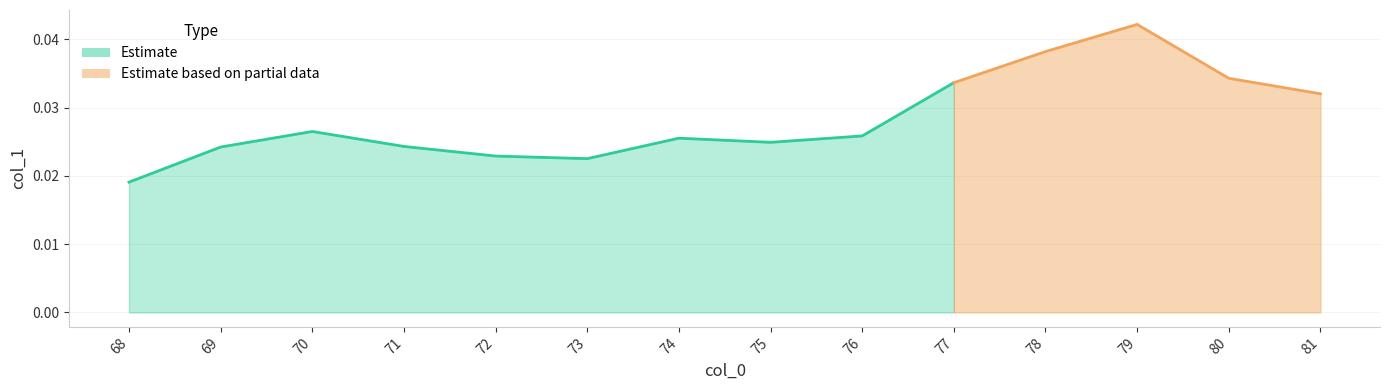

List the labels in order of value, smallest first.

68, 73, 72, 69, 71, 75, 74, 76, 70, 81, 77, 80, 78, 79